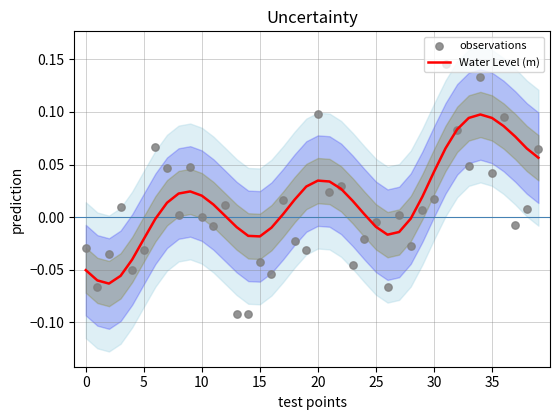

What are all the series names shown in the legend?

Water Level (m), observations